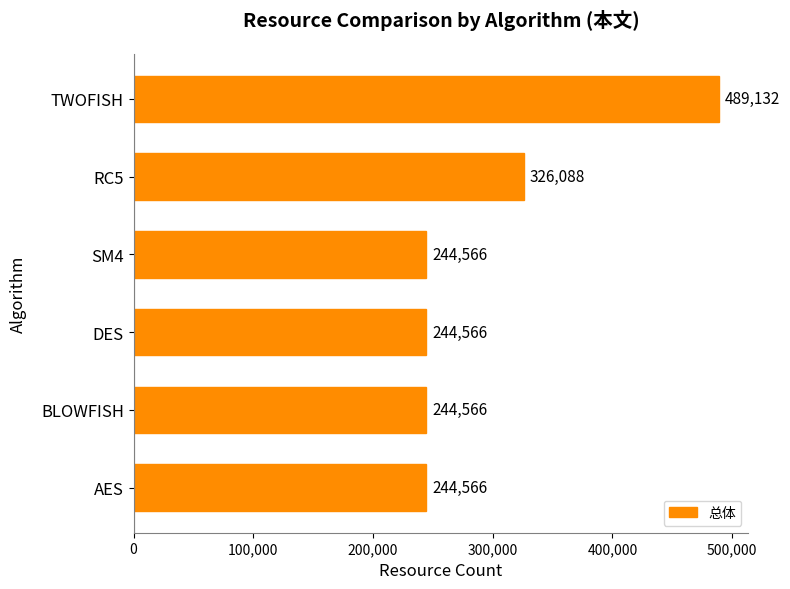

Does the chart contain stacked bars?

No